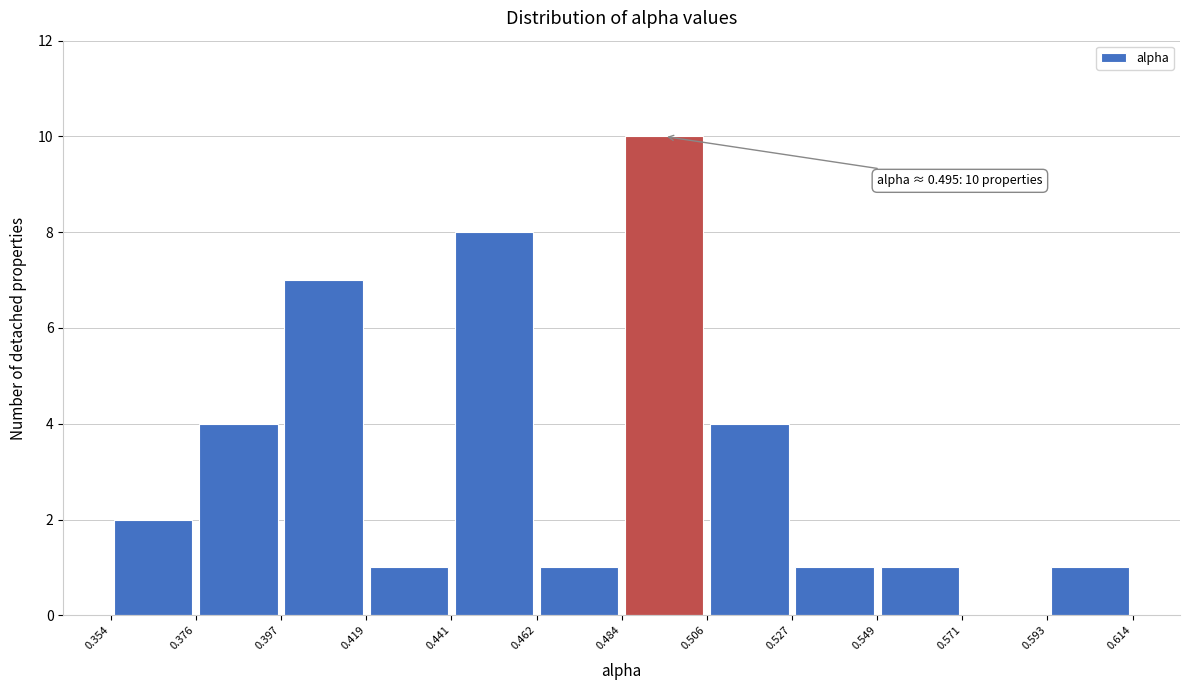

Which range on the x-axis has the tallest bar?

0.484 to 0.506